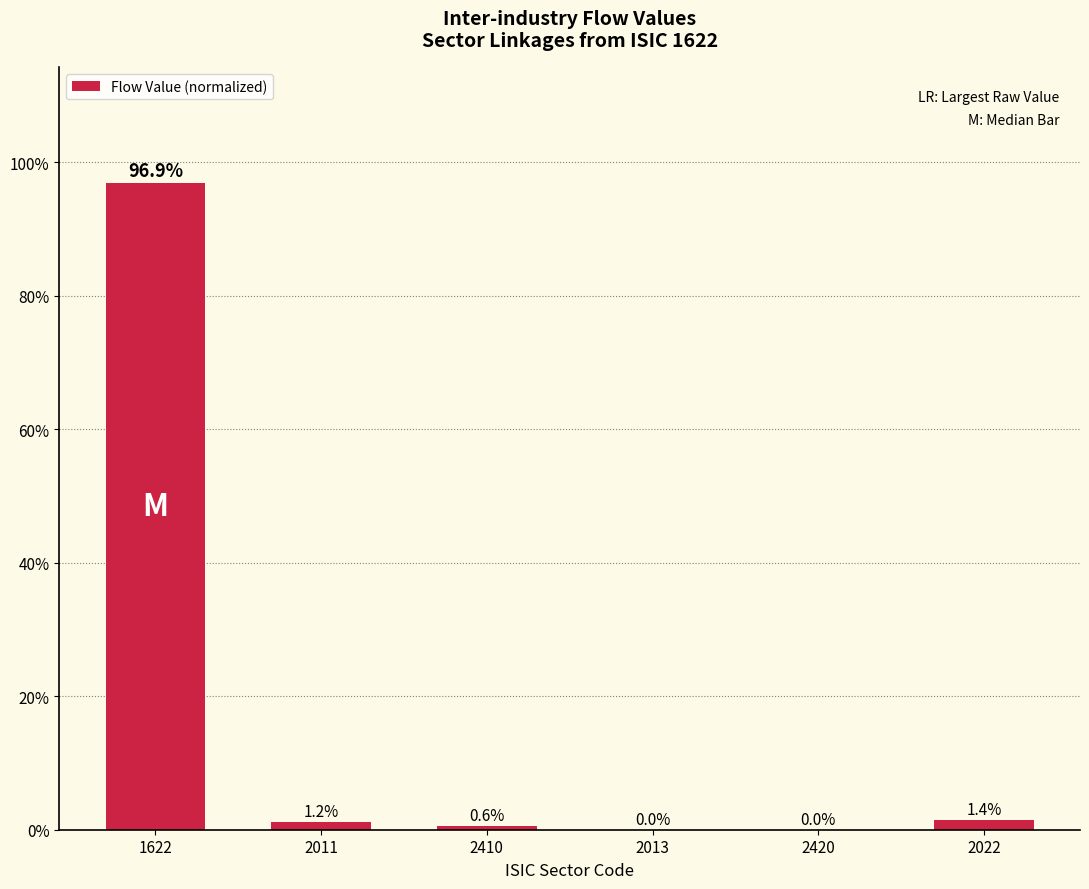

Between 1622 and 2011, which is larger?

1622